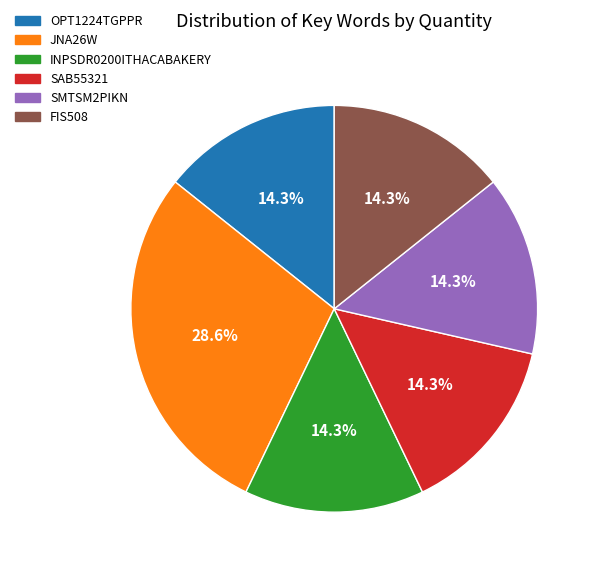

To the nearest percent, what is the difference between the largest and smallest slice percentages?

14%